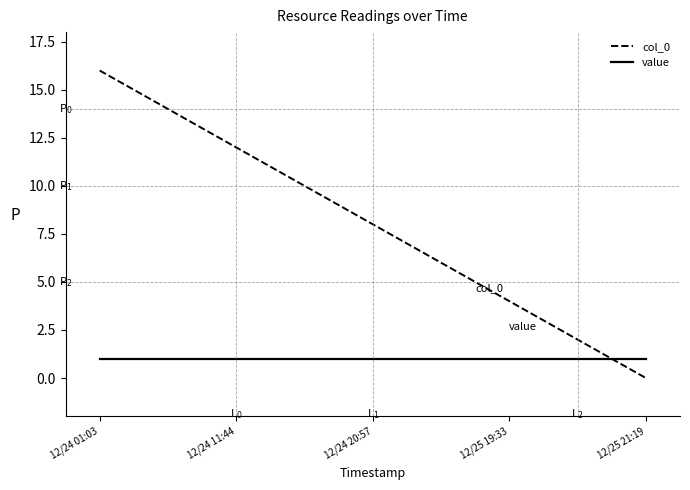

List the series in order of their peak value, lowest first.

value, col_0